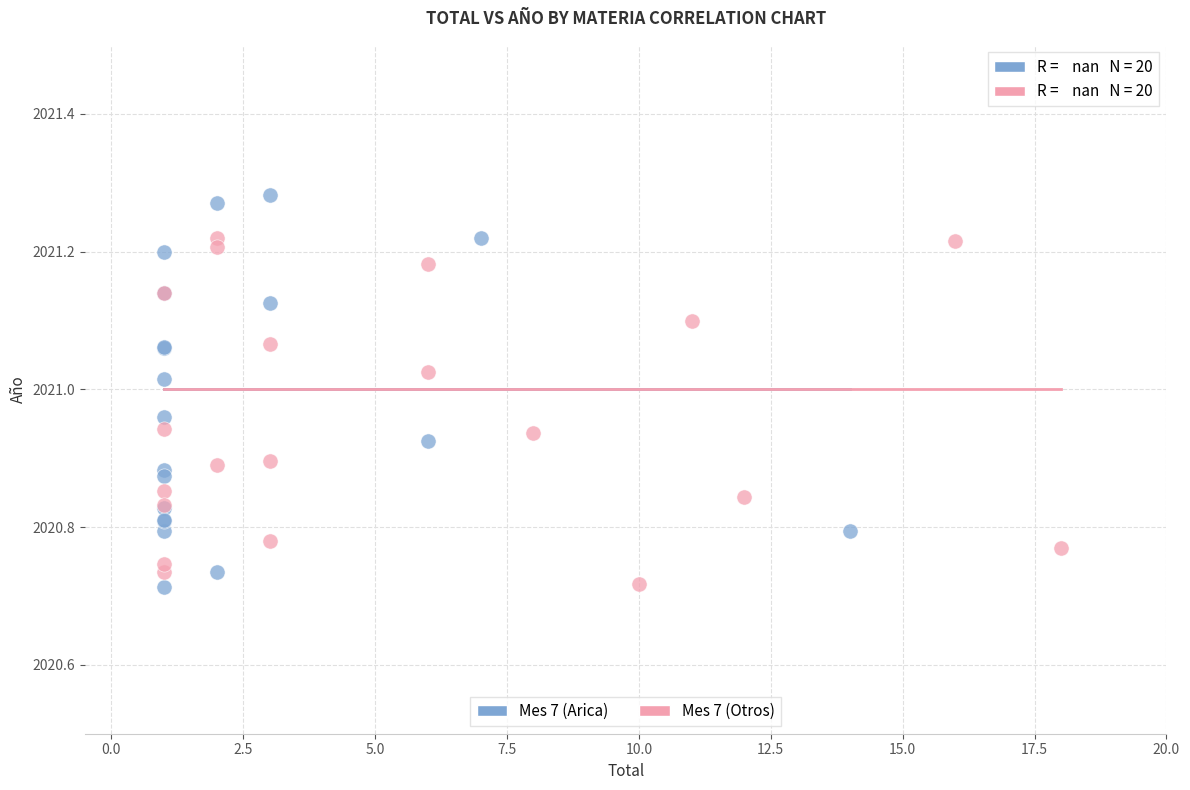

Which series has the largest Y range (max minus min)?

Mes 7 (Arica)